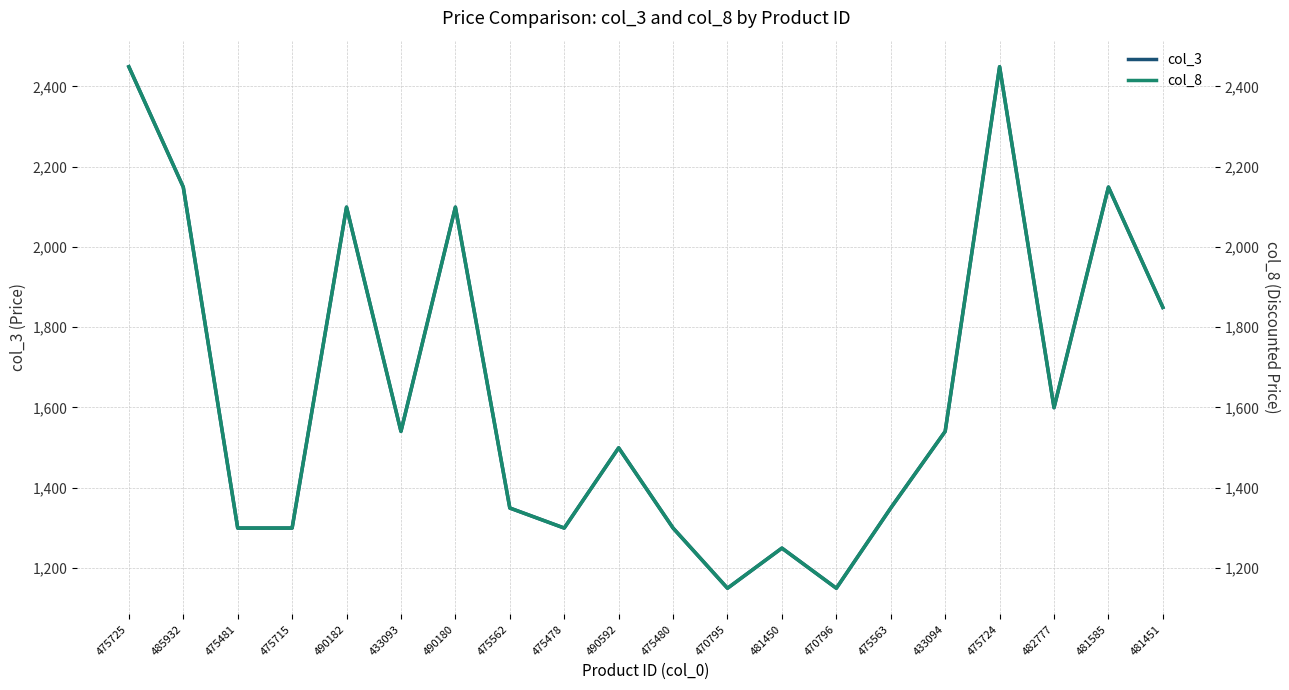

Which series changed the most between 475725 and 475478?

col_3